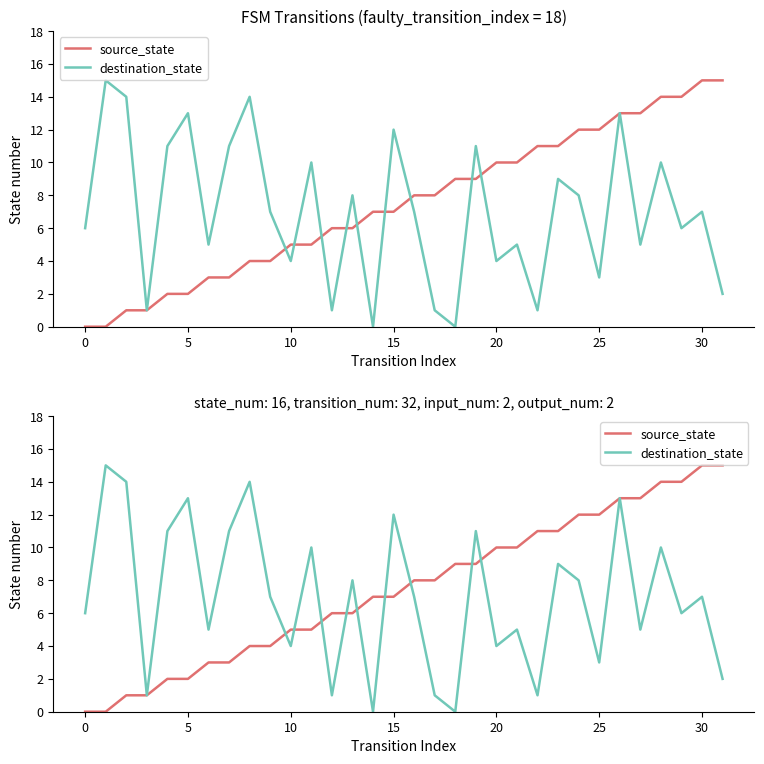

Does the chart have visible grid lines?

No